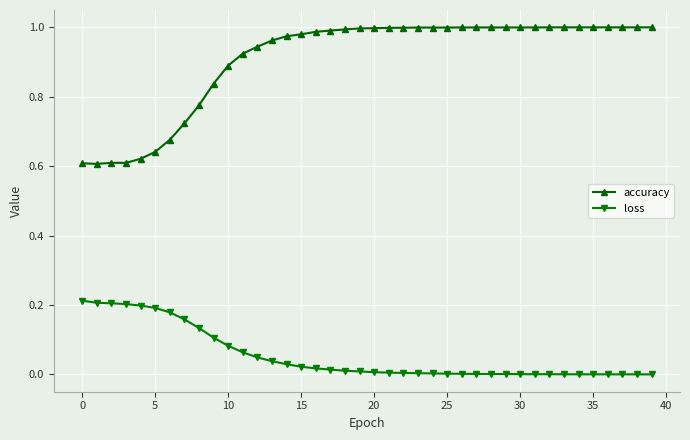

True or false: loss and accuracy intersect in this chart.

False